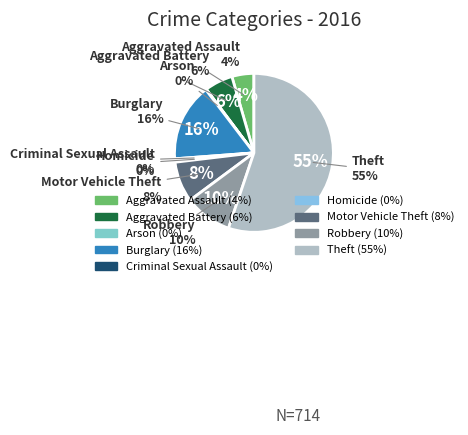

Combined, what portion of the pie is Robbery and Motor Vehicle Theft?

17.9%